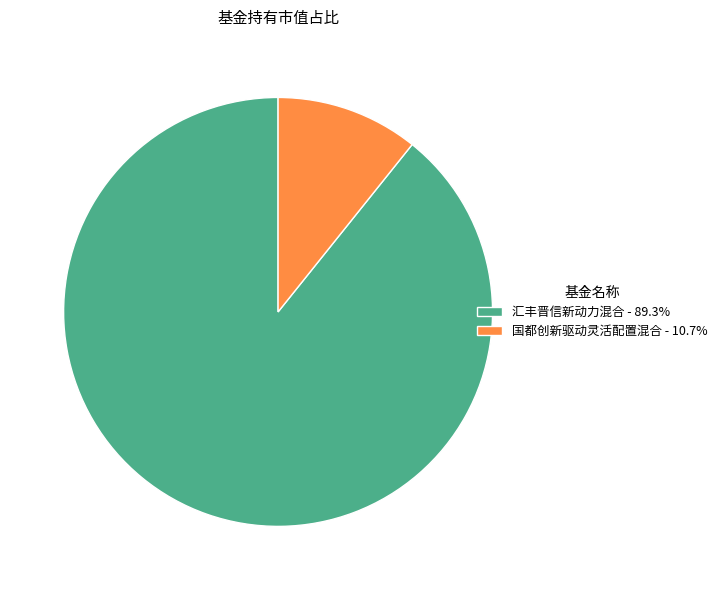

Is the sum of 国都创新驱动灵活配置混合 - 10.7% and 汇丰晋信新动力混合 - 89.3% greater than half?

Yes